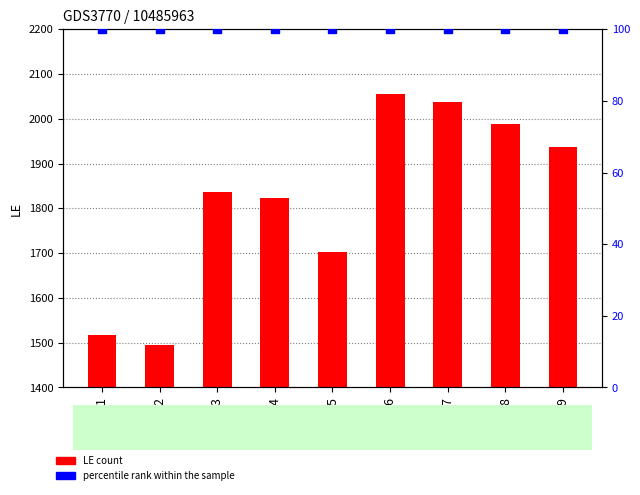

Which series contains the lowest Y value?

percentile rank within the sample